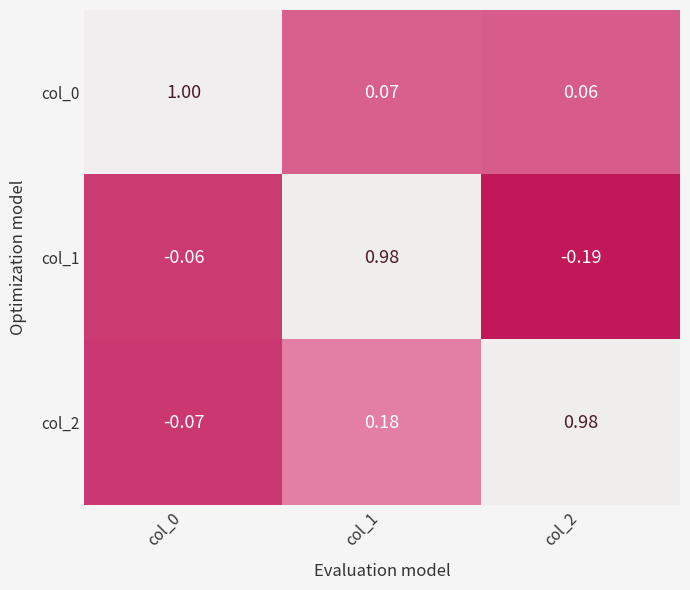

Rank the series by their maximum value, from lowest to highest.

col_1, col_2, col_0